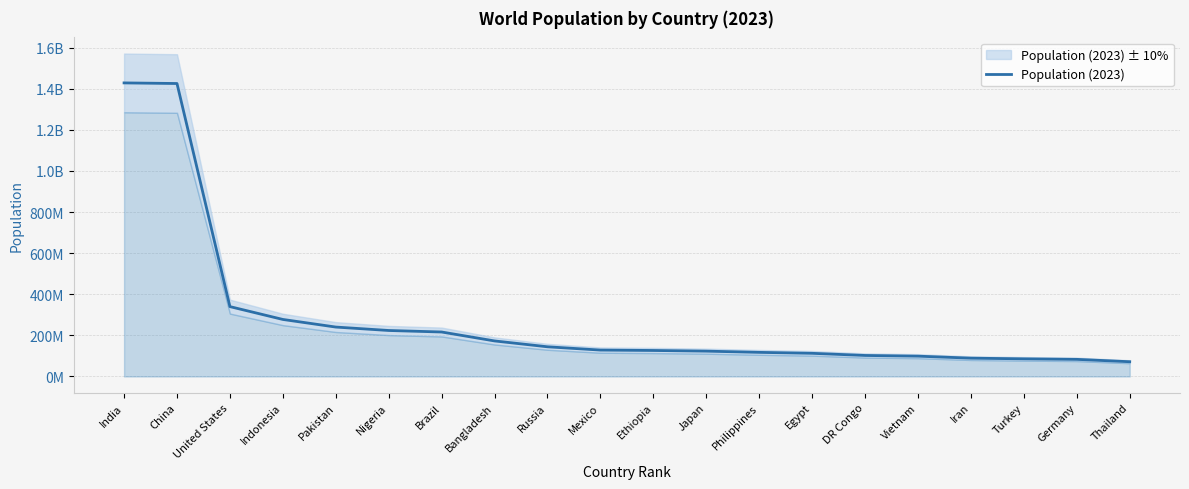

Rank the categories by value from highest to lowest.

India, China, United States, Indonesia, Pakistan, Nigeria, Brazil, Bangladesh, Russia, Mexico, Ethiopia, Japan, Philippines, Egypt, DR Congo, Vietnam, Iran, Turkey, Germany, Thailand